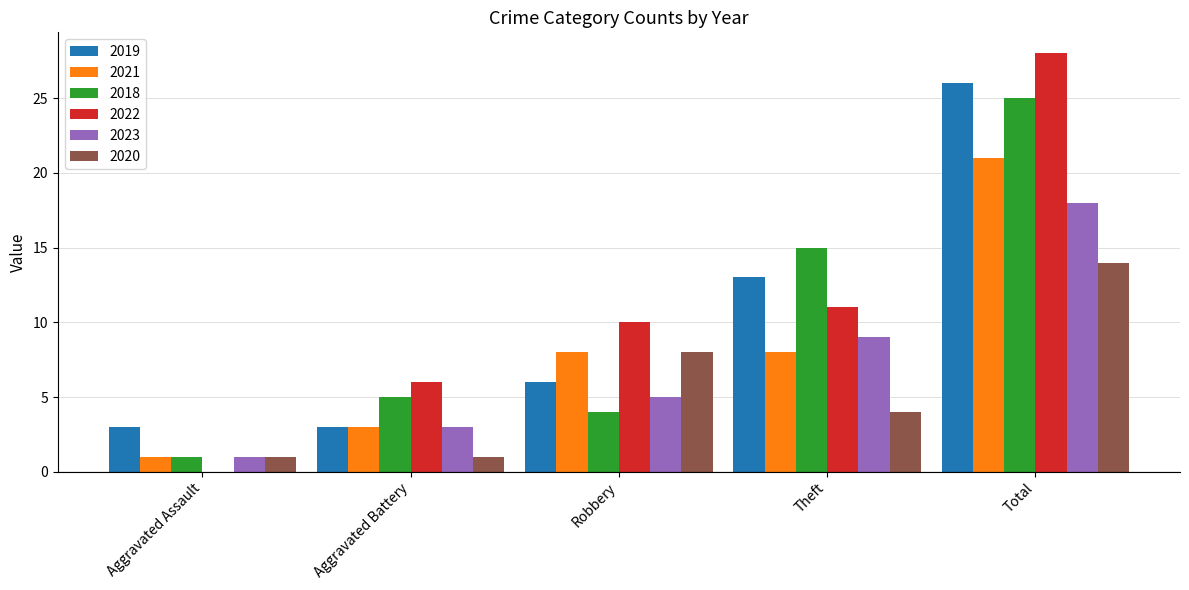

The 2018 series shows 39 at Total. True or false?

False